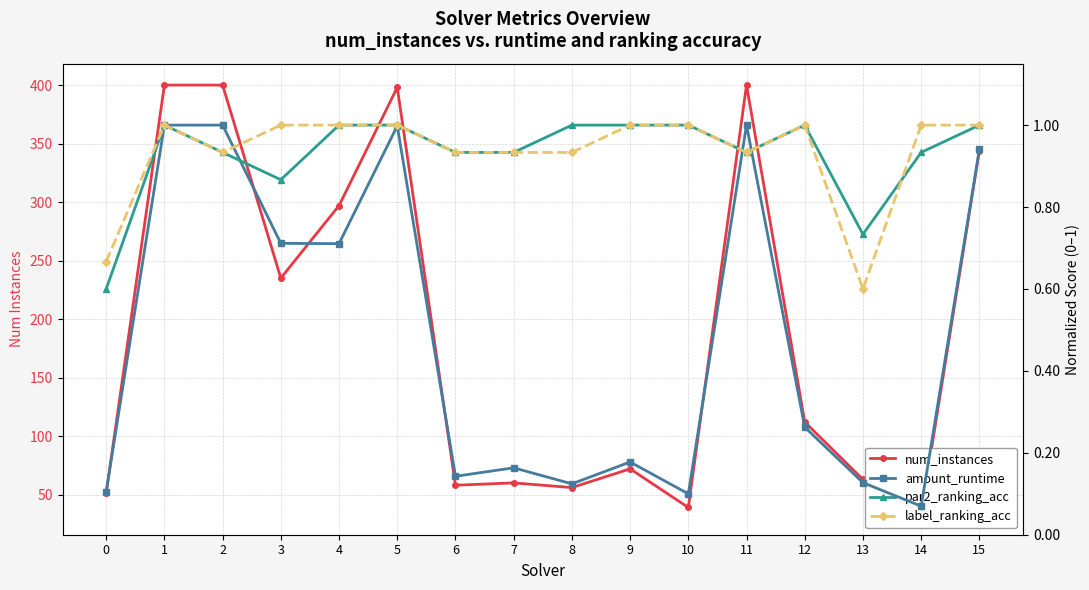

How many times do label_ranking_acc and amount_runtime cross each other?

3